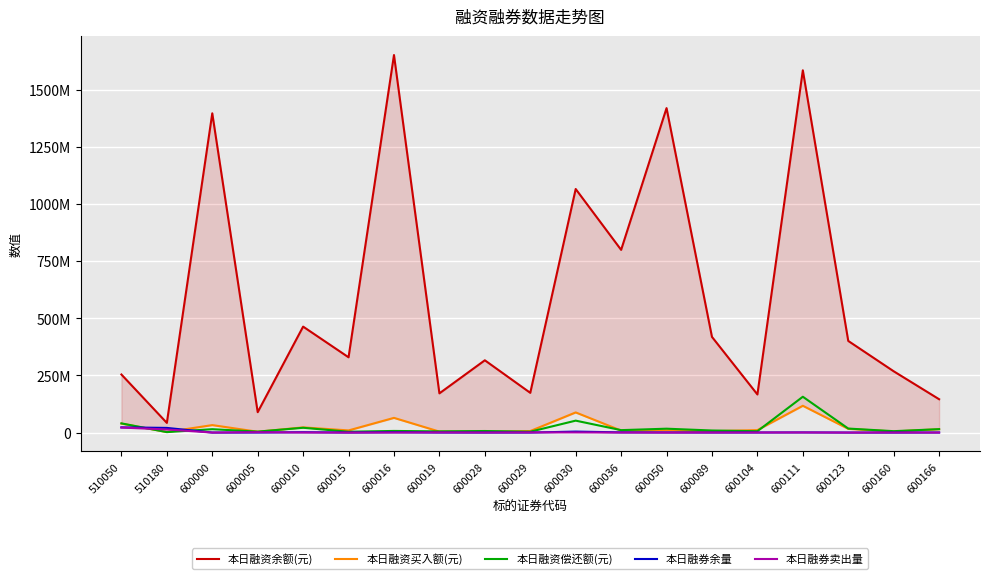

Is it true that 本日融资余额(元) equals 268311349 at 600160?

True